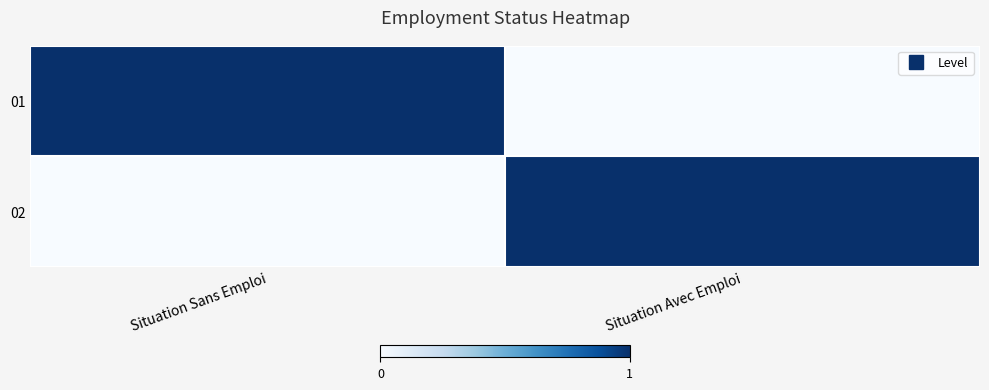

Is the value of 01 at Situation Sans Emploi greater than the value of 02 at Situation Sans Emploi?

Yes